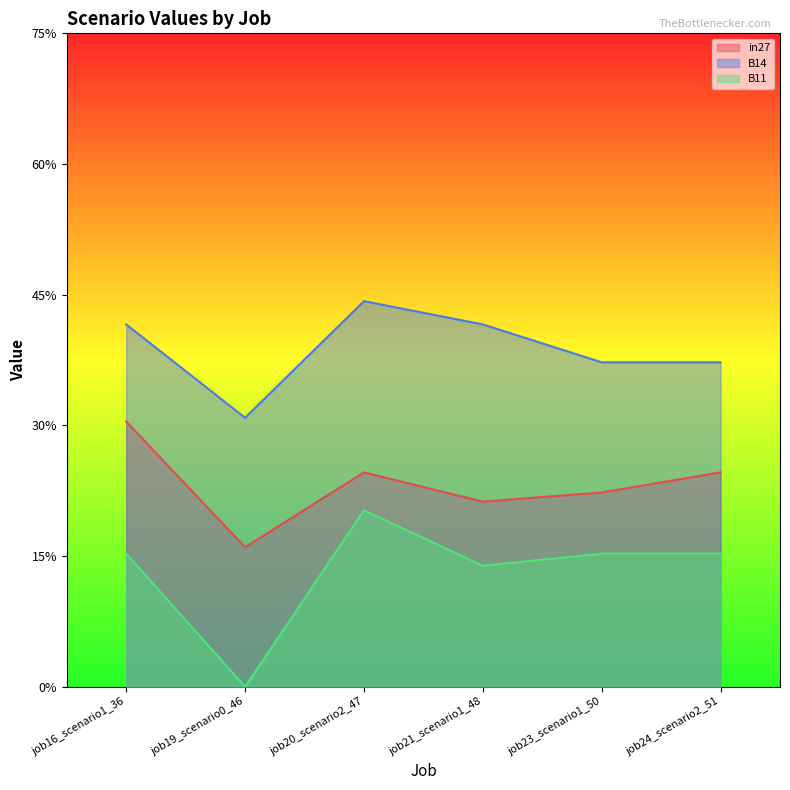

List the labels in order of B11 value, largest first.

job20_scenario2_47, job16_scenario1_36, job23_scenario1_50, job24_scenario2_51, job21_scenario1_48, job19_scenario0_46